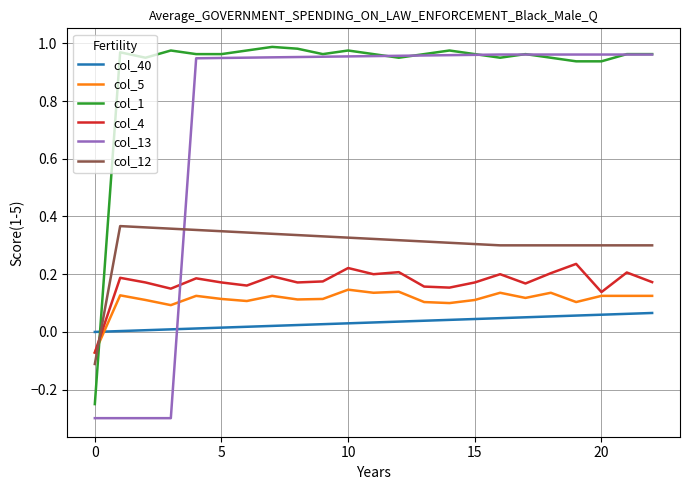

Which series has the widest spread of values?

col_13